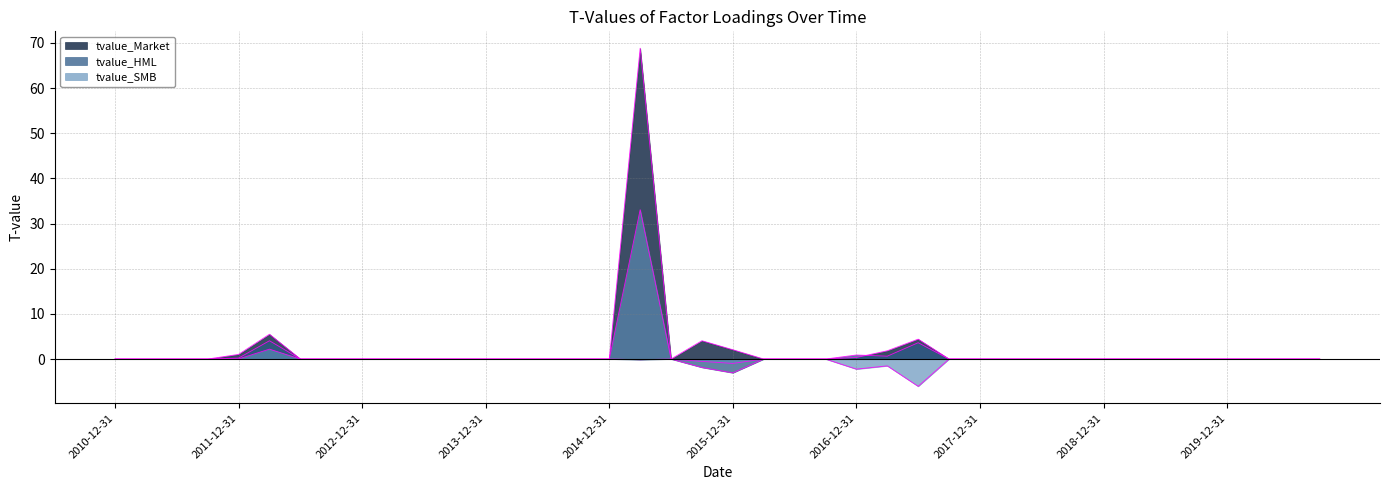

The tvalue_HML series shows -4.6 at 2013-03-31. True or false?

False